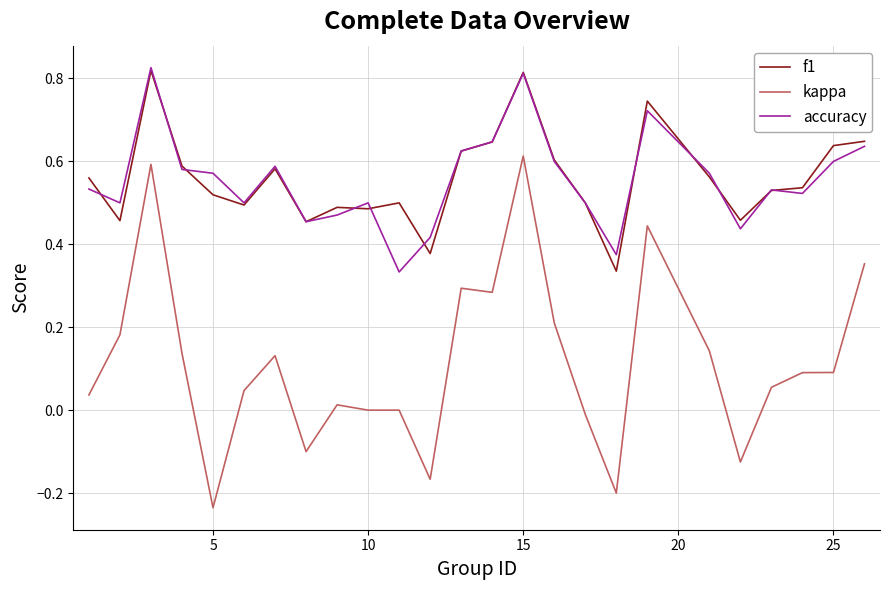

True or false: f1 and kappa cross at least once.

False